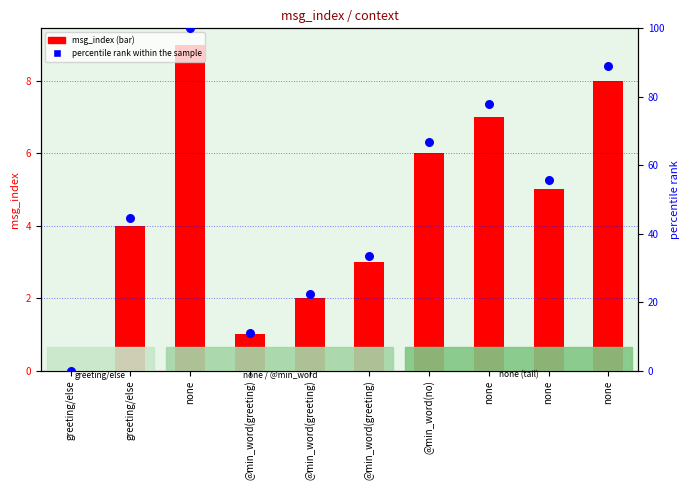

Which series contains the lowest Y value?

msg_index